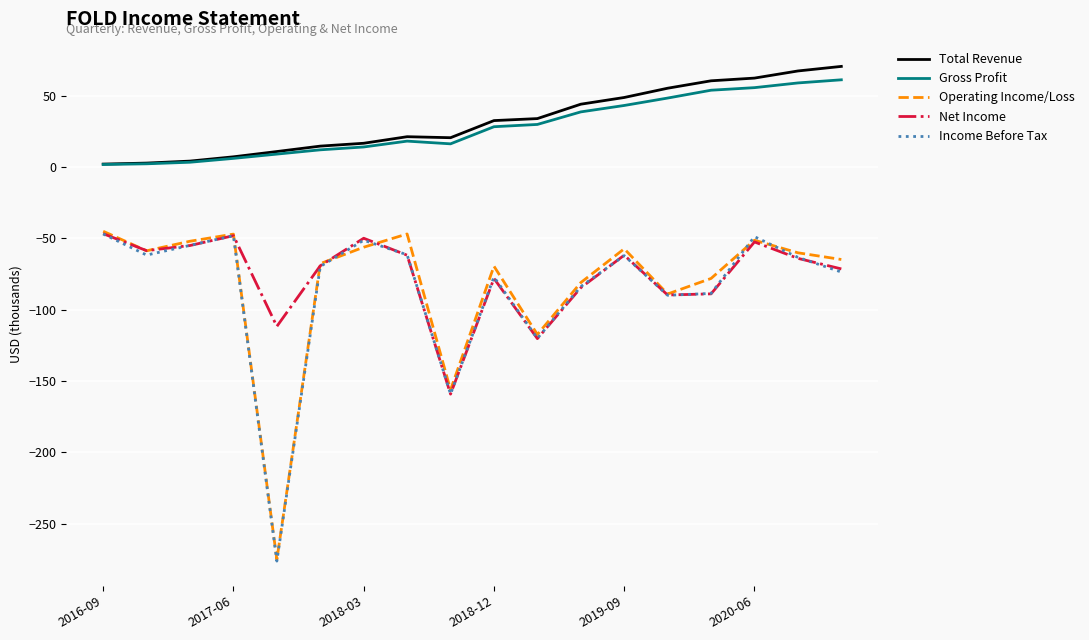

What is the maximum value for Income Before Tax?

-46.9